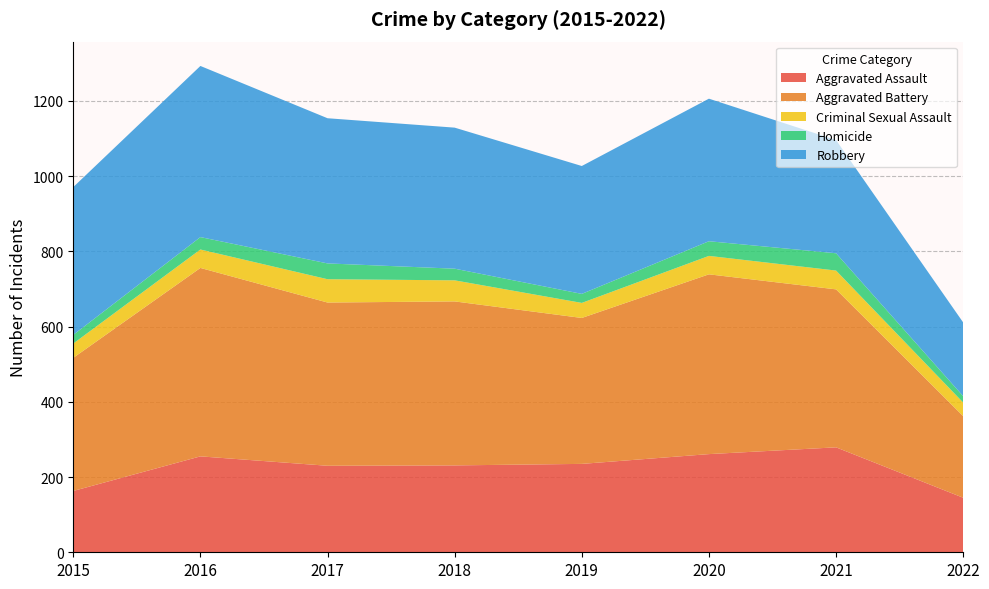

Reading right to left, list all the values displayed in this chart.

Aggravated Assault: 145	279	261	235	231	230	255	163
Aggravated Battery: 217	420	478	388	436	434	501	354
Criminal Sexual Assault: 36	50	49	40	56	62	49	38
Homicide: 17	46	39	24	31	42	33	23
Robbery: 196	301	379	340	375	386	455	393